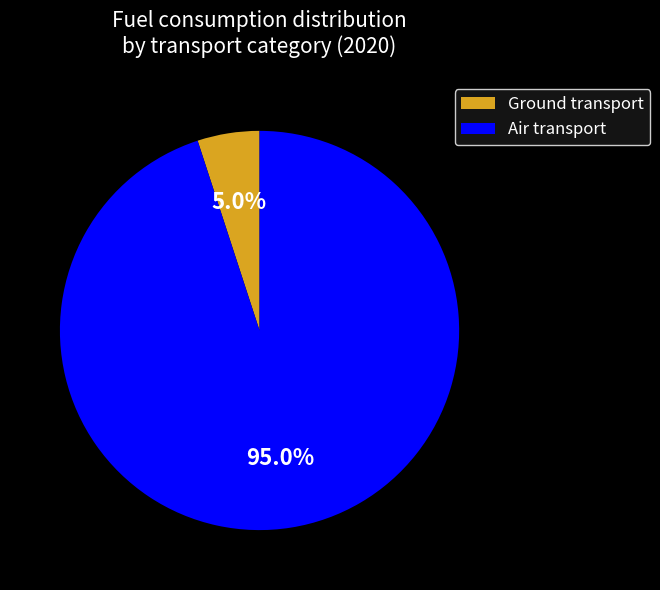

Between Ground transport and Air transport, which is larger?

Air transport